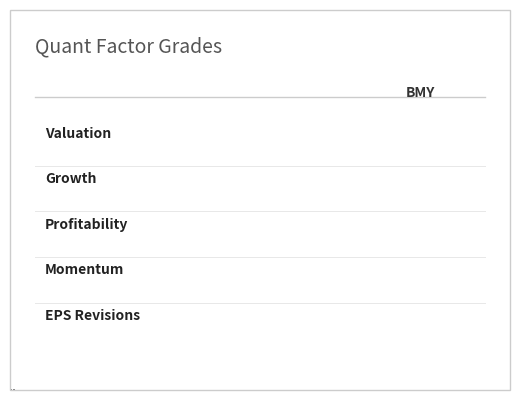

How many groups of bars are there?

1